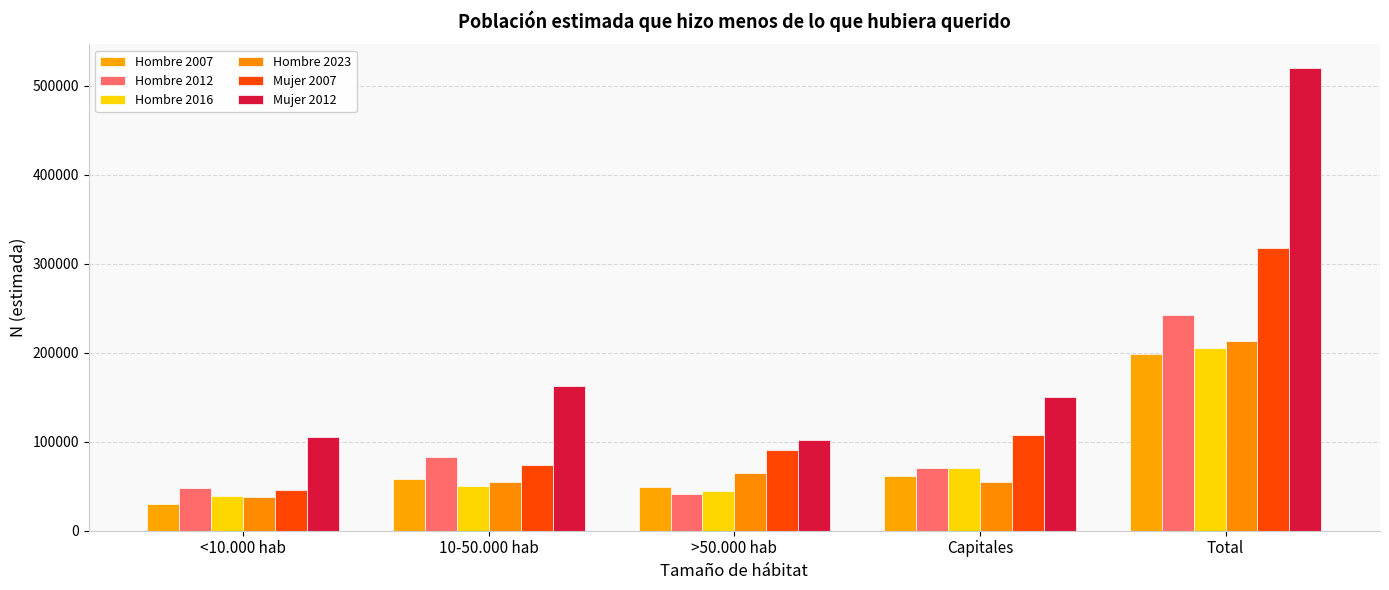

At which label does Mujer 2012 first exceed 150778?

10-50.000 hab